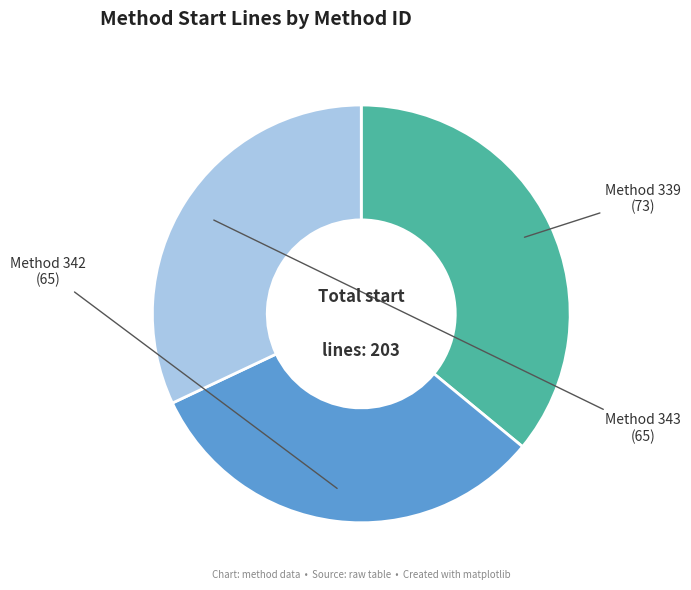

Does Method 339 account for over 50% of the chart?

No